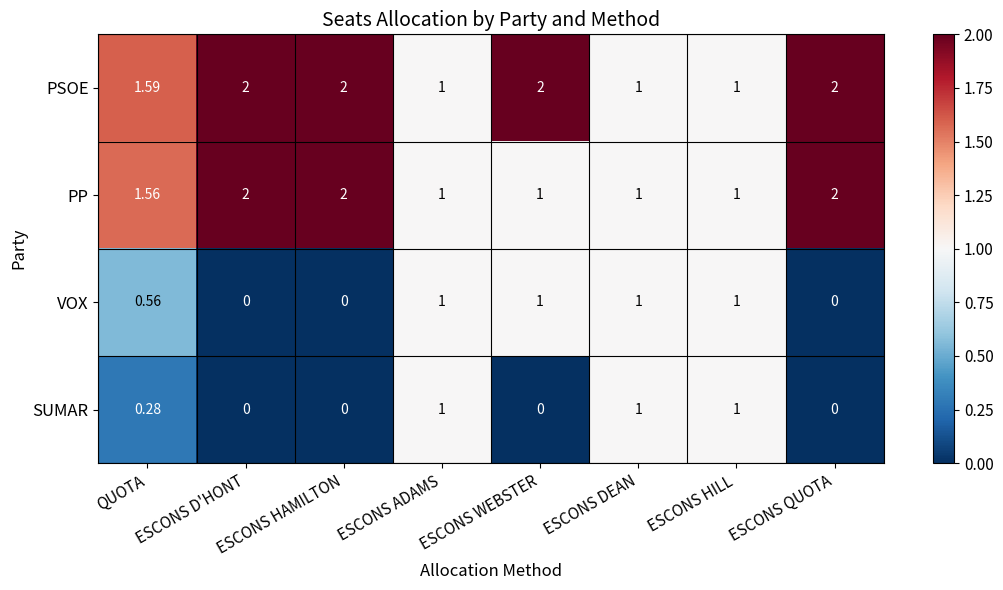

Is the value of PSOE at ESCONS HAMILTON greater than the value of VOX at QUOTA?

Yes